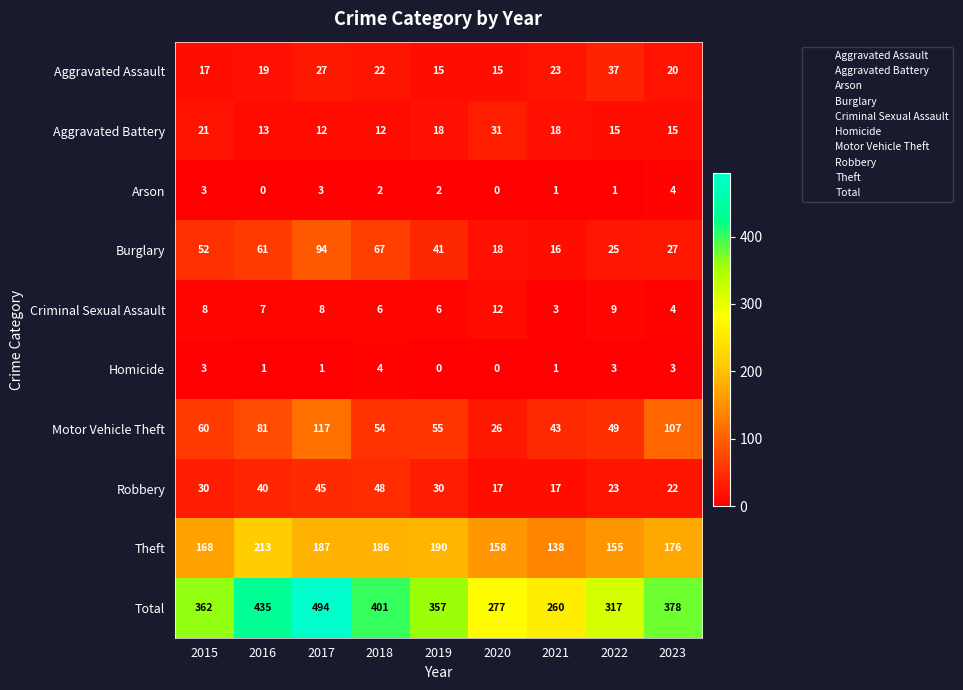

Rank the categories by Motor Vehicle Theft value from highest to lowest.

2017, 2023, 2016, 2015, 2019, 2018, 2022, 2021, 2020